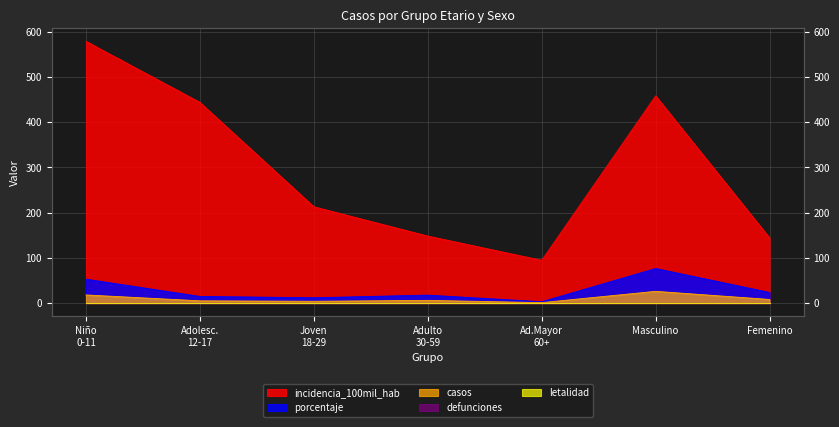

What is the label of the 6th point from the left?

Masculino